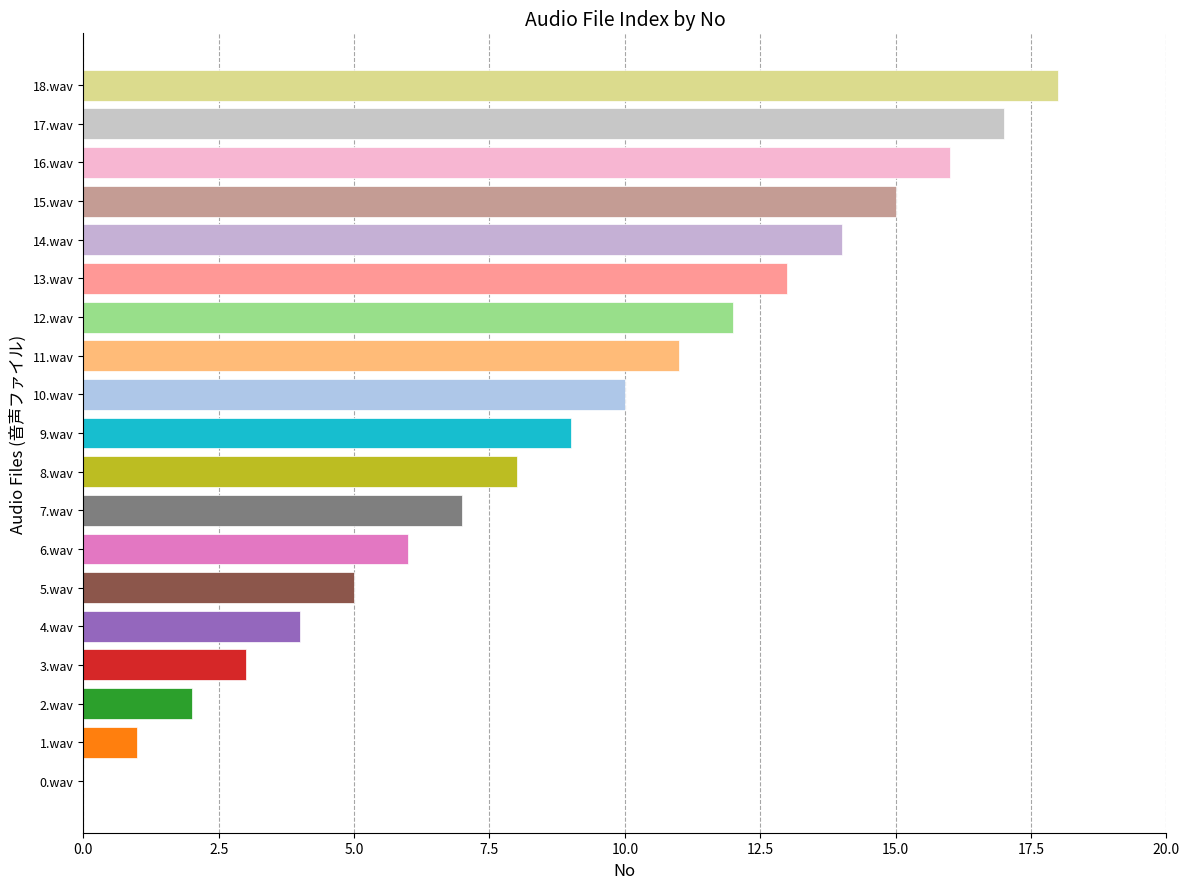

Between 16.wav and 3.wav, which is larger?

16.wav